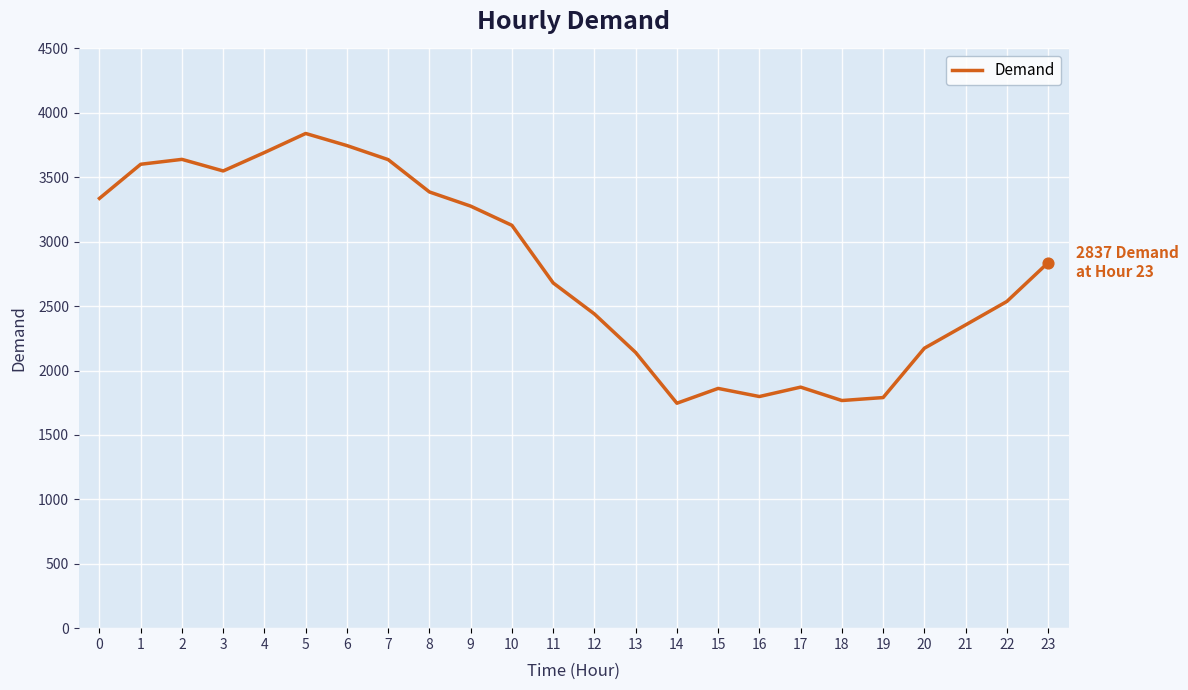

What is the ratio of the value at 2 to the value at 21?

1.5